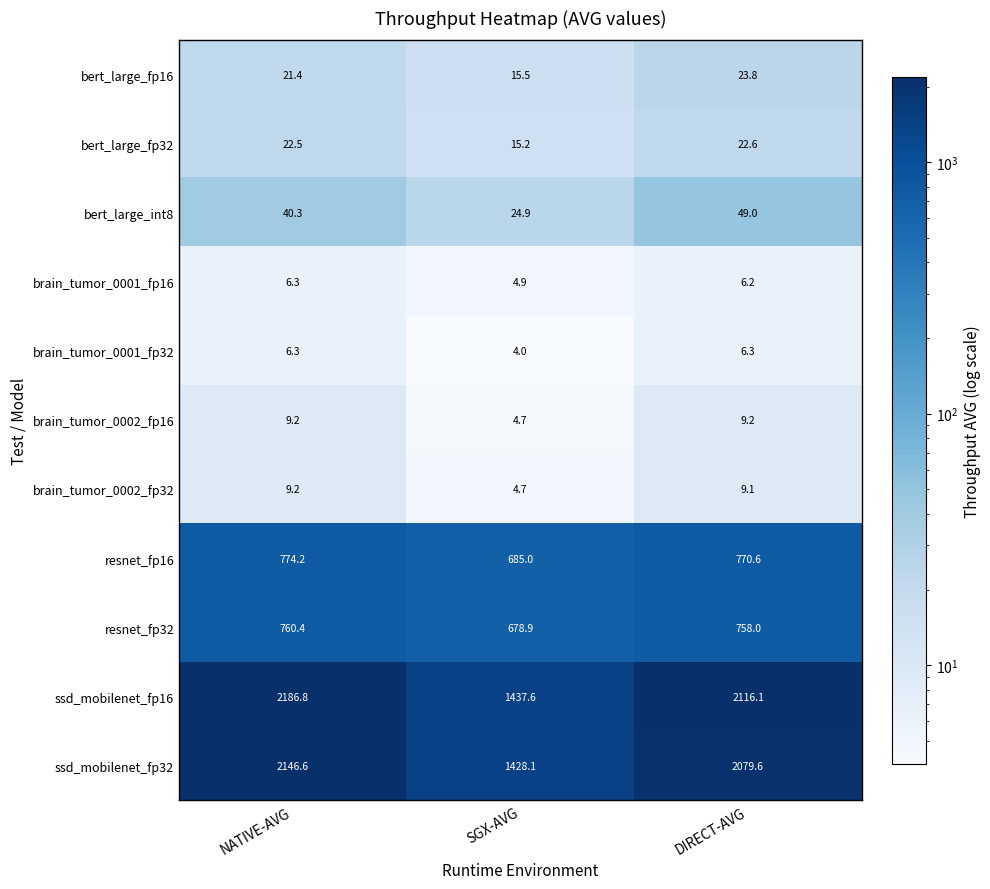

What is the sum of the bert_large_int8 values at DIRECT-AVG and NATIVE-AVG?

89.3